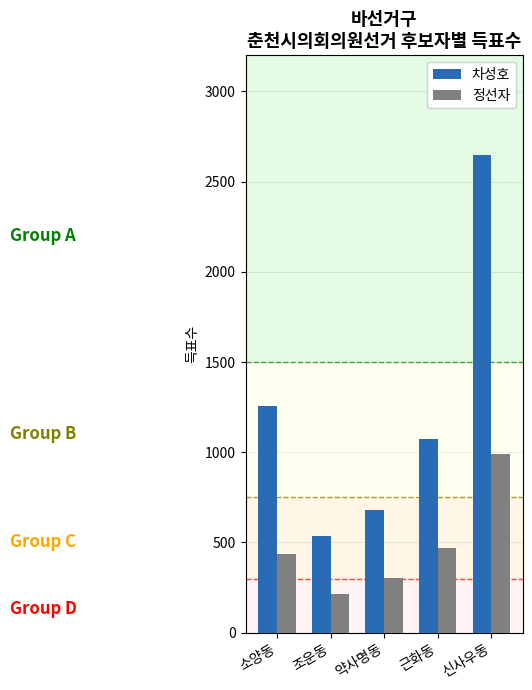

What is the difference between the maximum and minimum values in the 정선자 series?

774